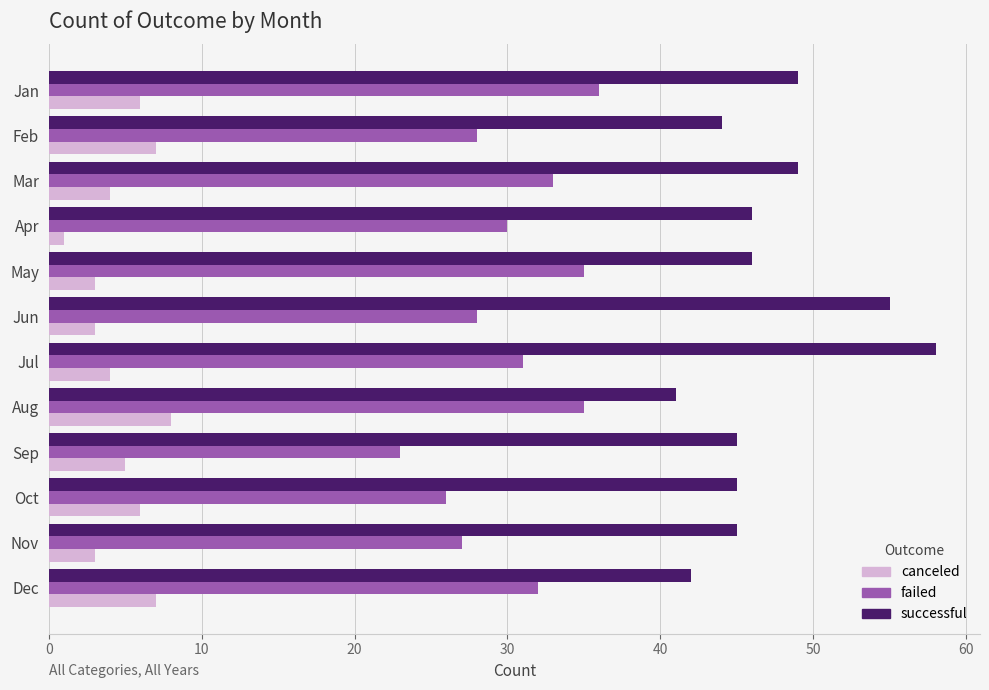

How many data points does each series have?

12